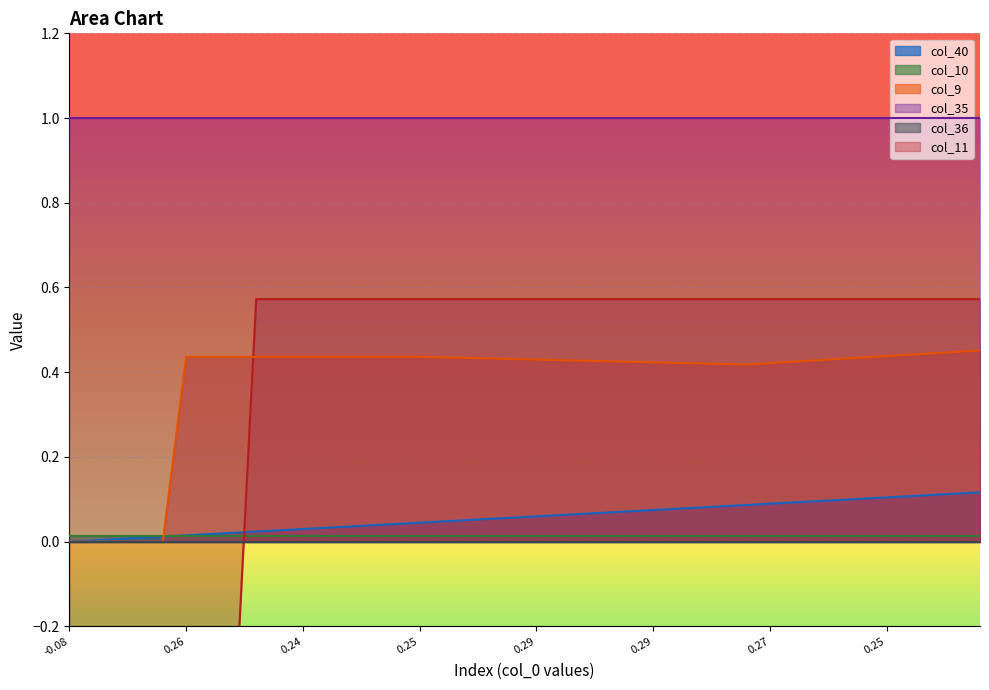

Which series has the largest total across all categories?

col_9